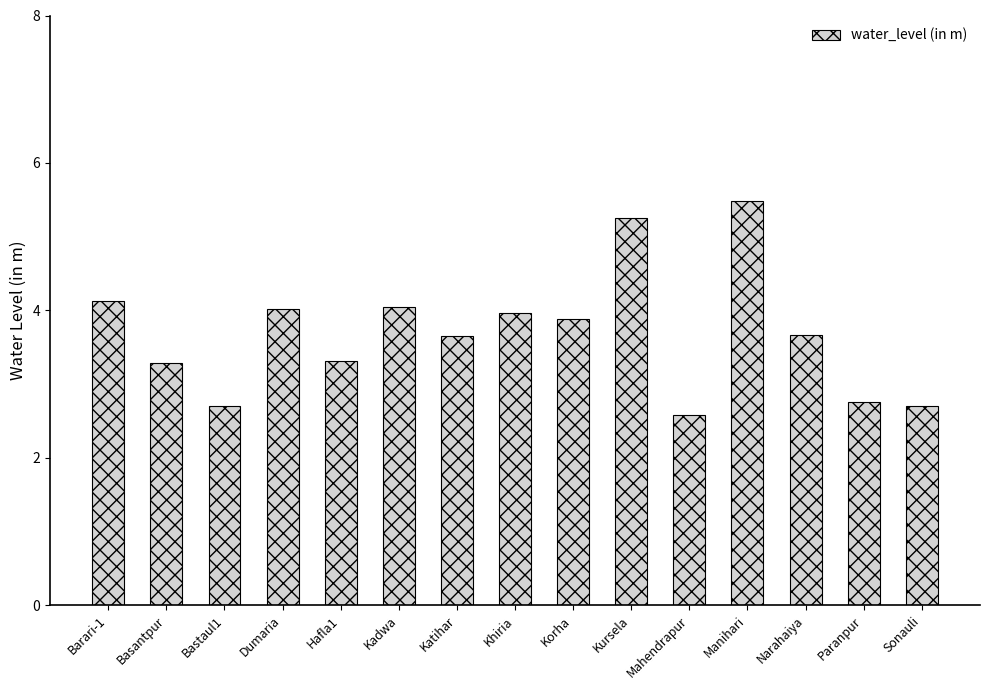

What is the label of the 9th bar from the right?

Katihar